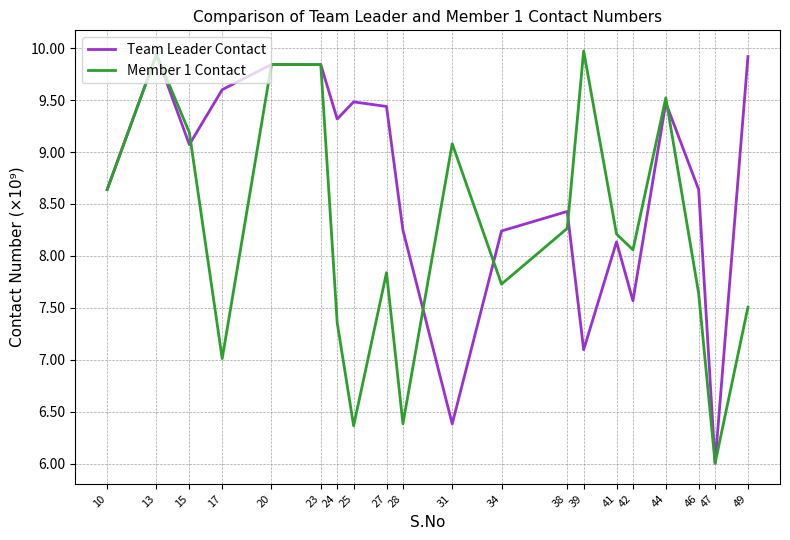

At which label does Team Leader Contact reach its minimum?

47